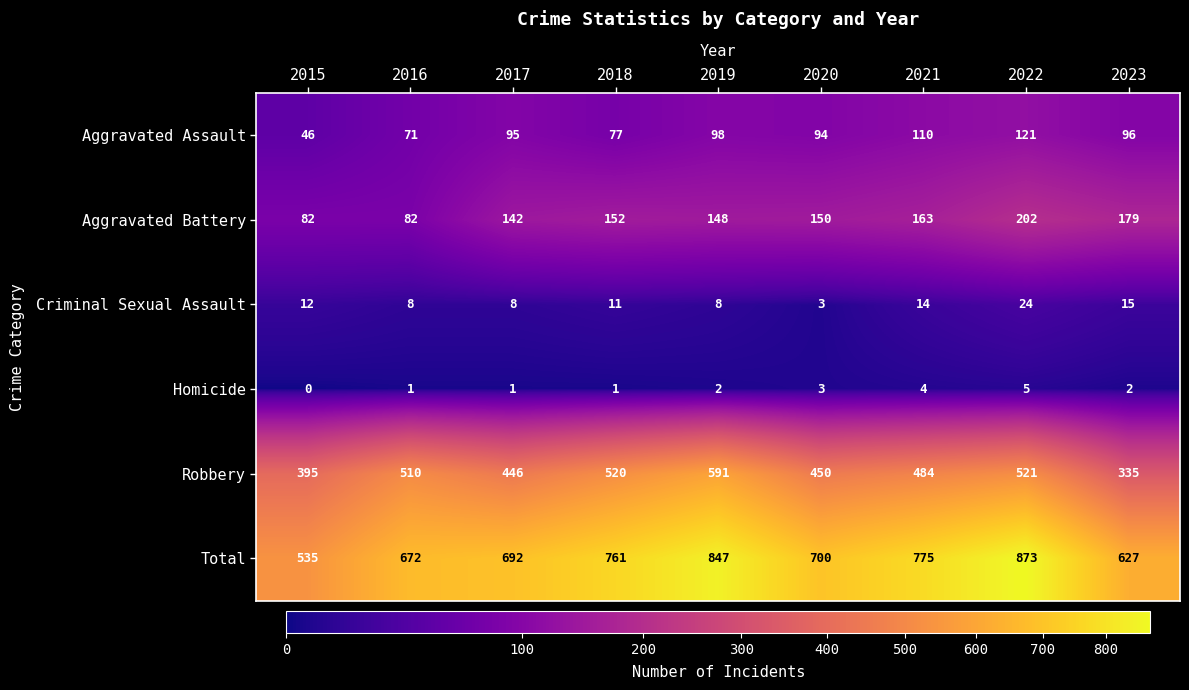

What is the spread (max minus min) of values at 2015?

535